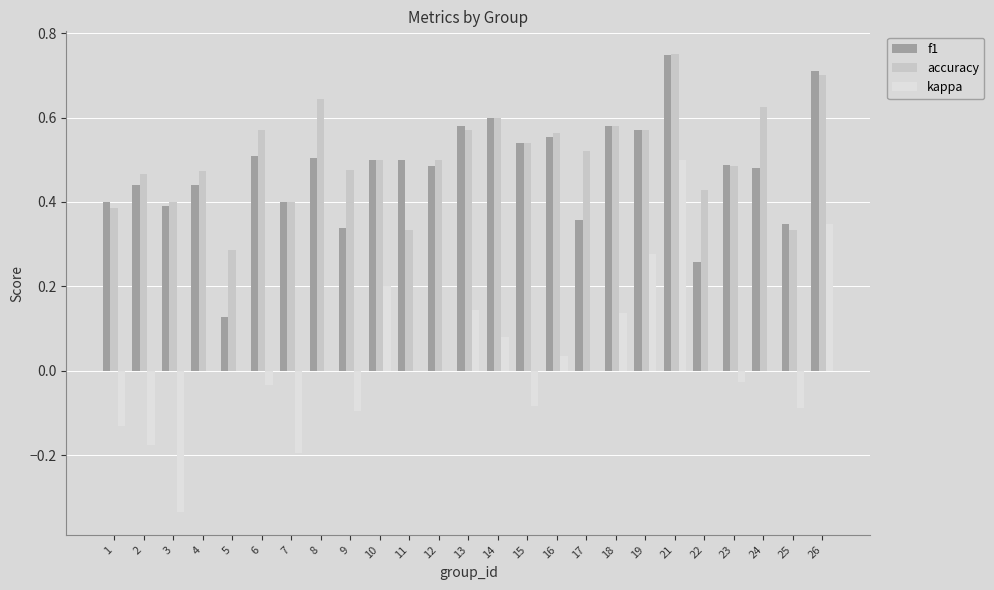

The kappa series shows 0.5 at 21. True or false?

True